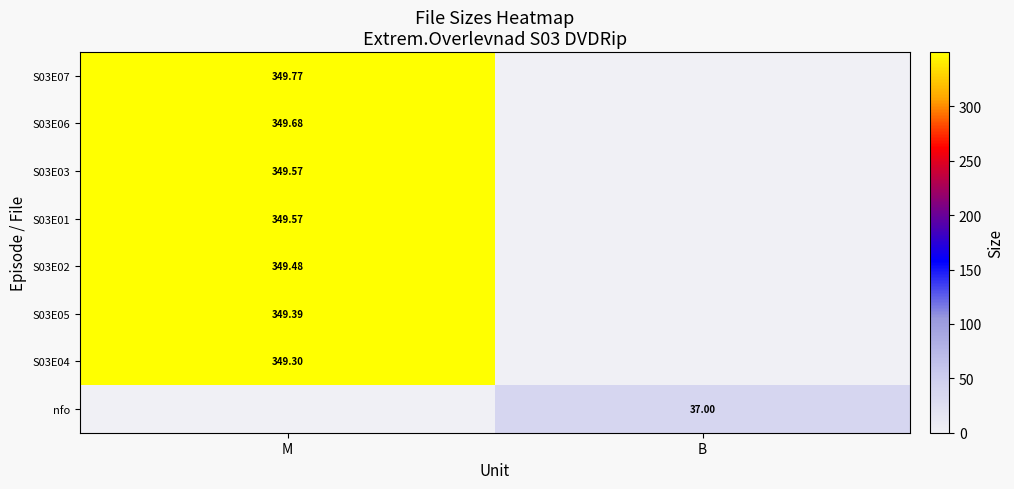

What is the sum of the nfo values at M and B?

37.0